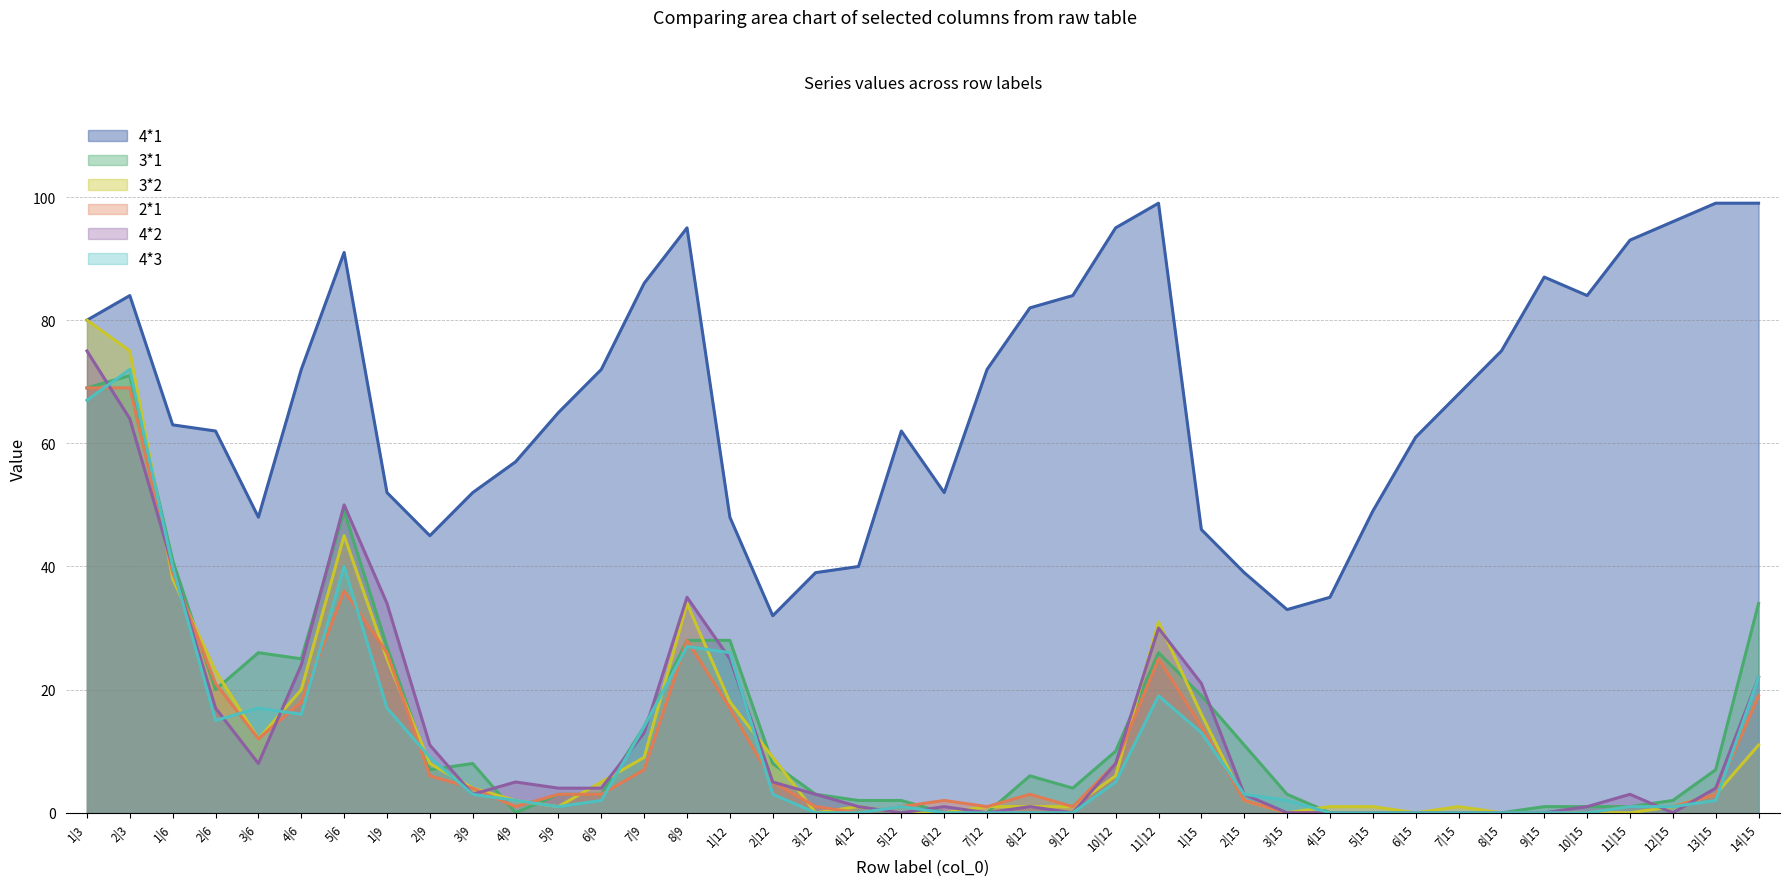

True or false: 4*1 has a value of 10 at 4|12.

False